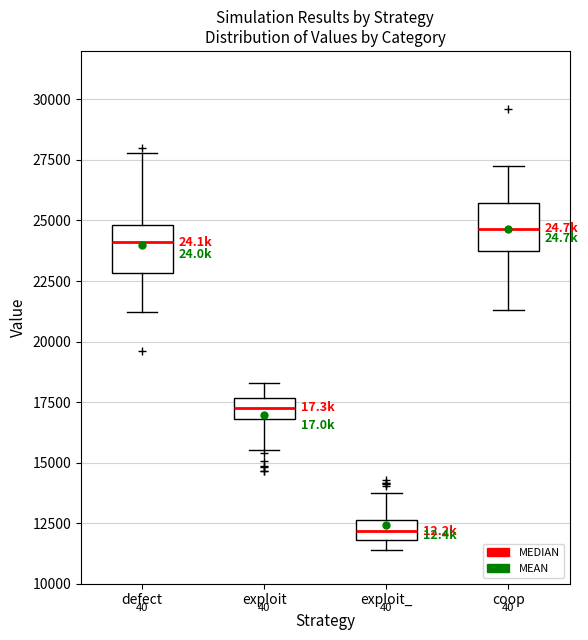

Reading left to right, transcribe this box plot: for each box, give where its median line is, the range the box spans, and where its two whiskers end, as read against the y-axis. The values are not printed on the chart, so give them approximately, as read against the axis.

defect: median 24000, box 23000 to 25000, whiskers 21000 to 28000
exploit: median 17500 (inside the box), box 17000 to 17500, whiskers 15500 to 18500
exploit_: median 12000 (inside the box), box 12000 to 12500, whiskers 11500 to 13500
coop: median 24500, box 24000 to 25500, whiskers 21500 to 27500